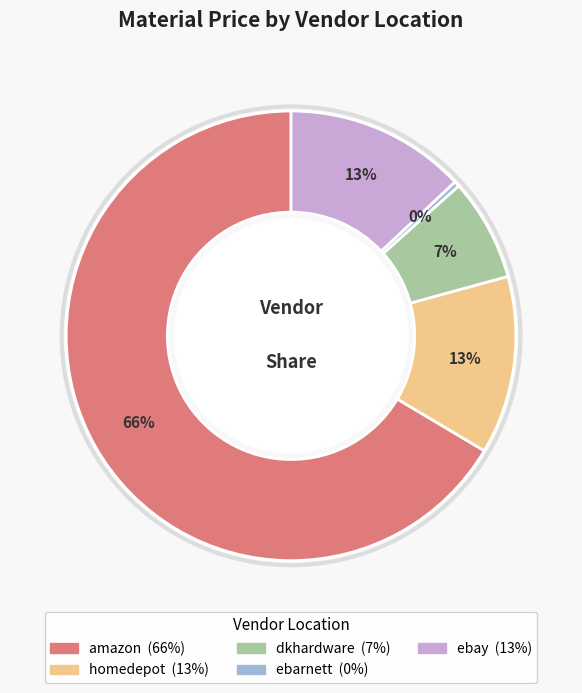

Between homedepot and dkhardware, which is larger?

homedepot